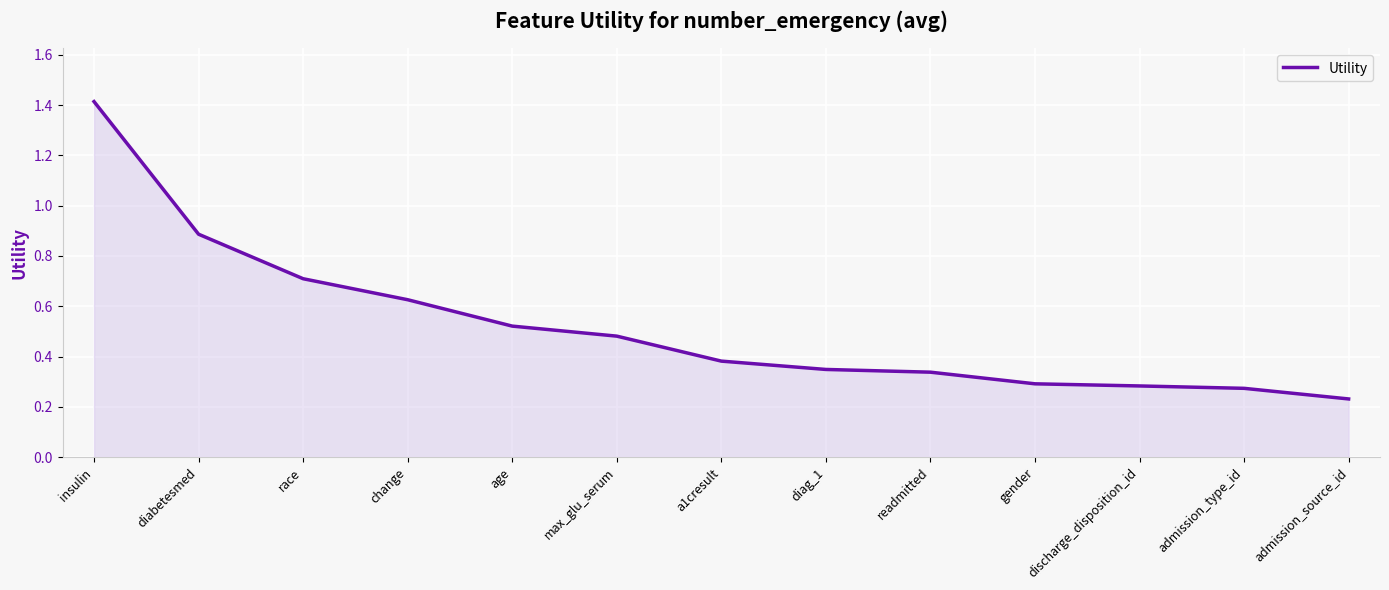

The chart shows a value of 0.5 at readmitted. True or false?

False